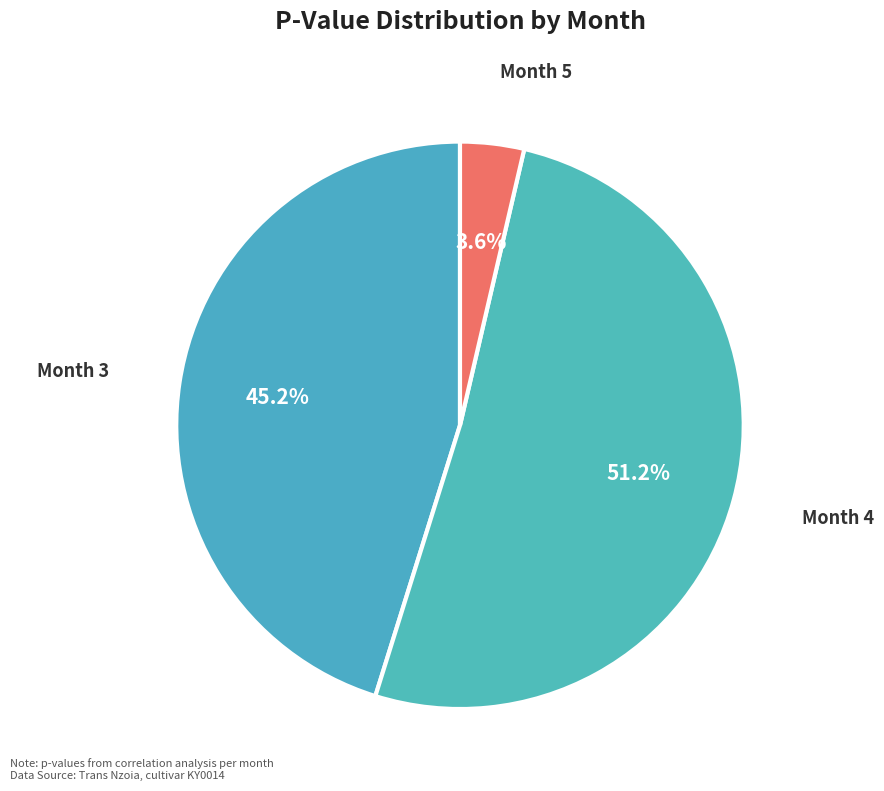

How many segments does this pie chart have?

3